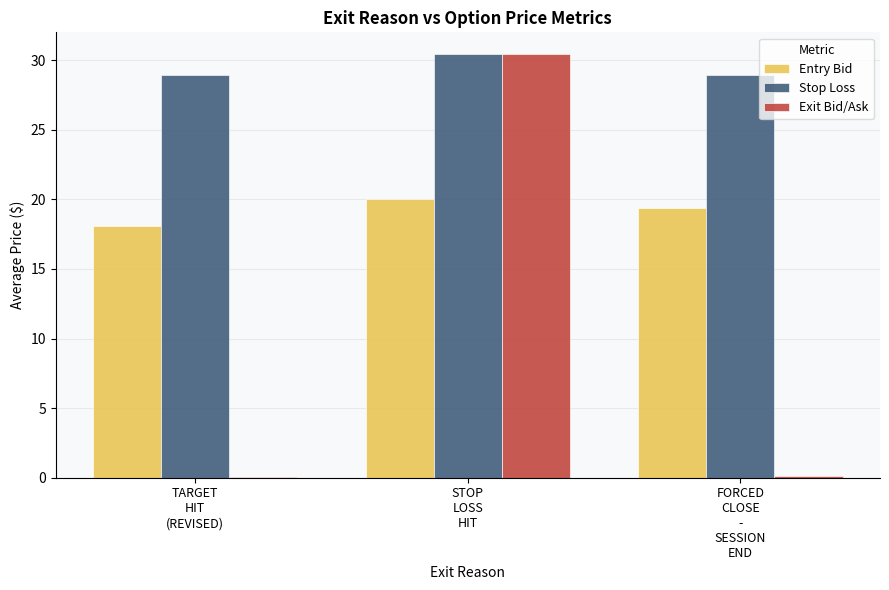

The Entry Bid series shows 7.8 at FORCED
CLOSE
-
SESSION
END. True or false?

False